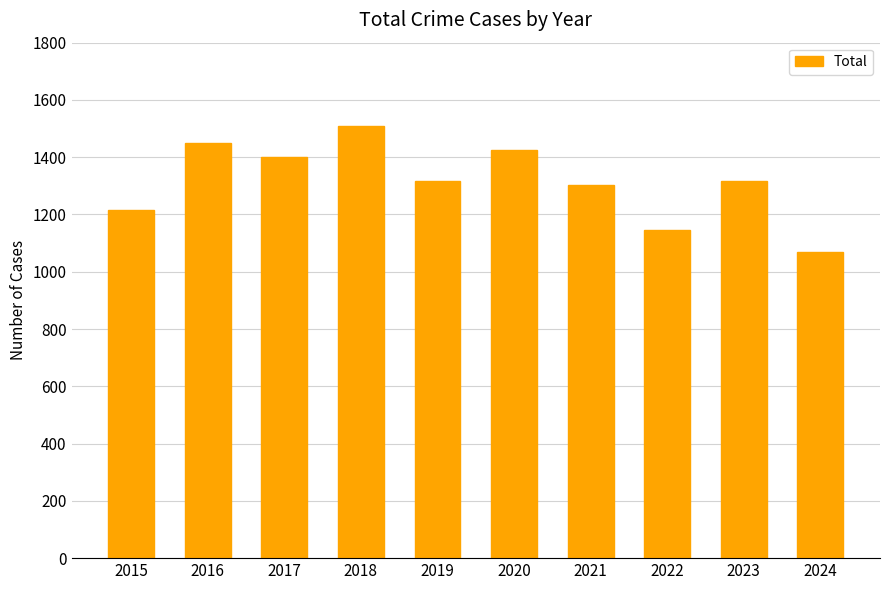

Approximately how many times larger is the value at 2022 compared to 2023?

0.9